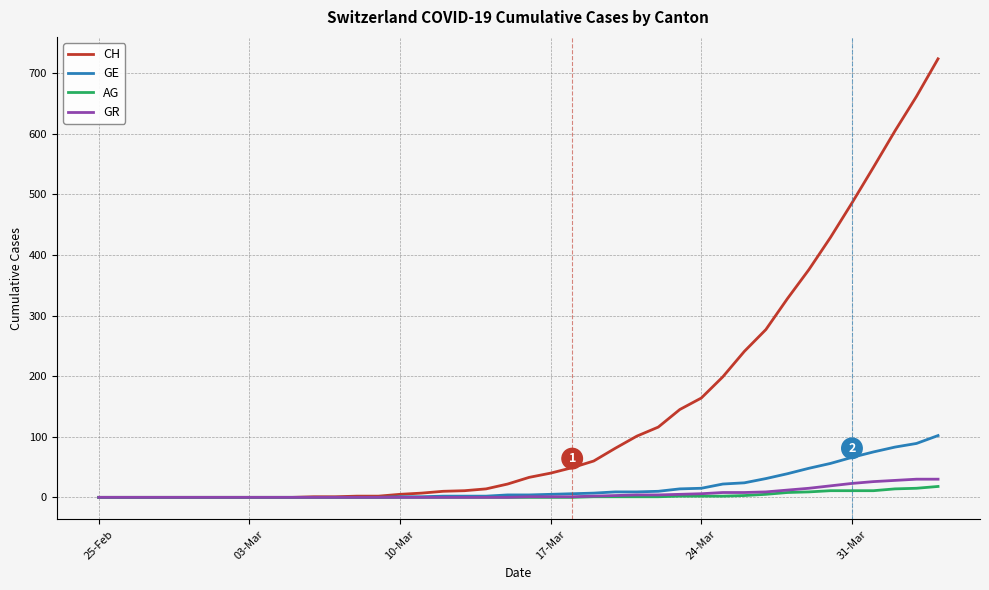

How many categories are shown in the chart?

40